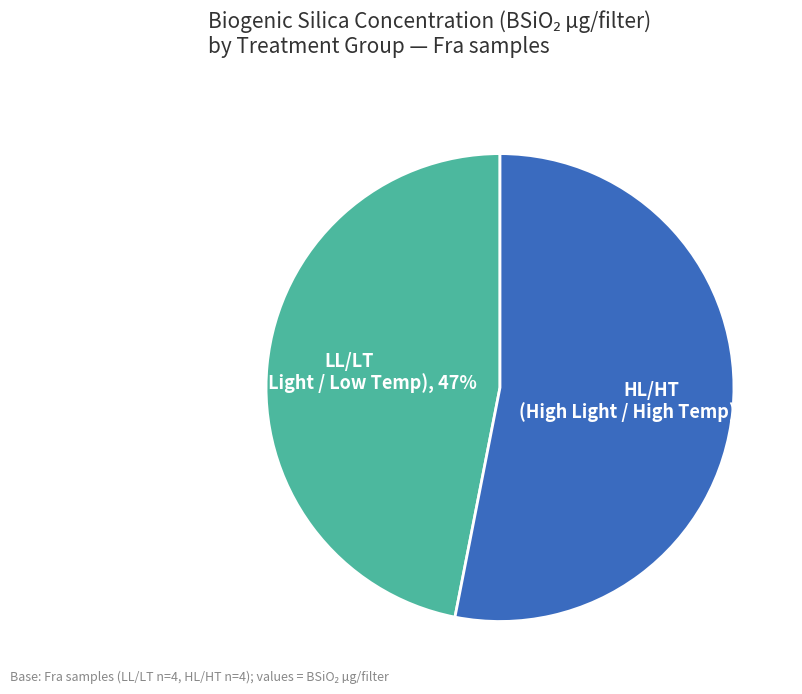

Is there any slice that represents more than half of the pie?

Yes